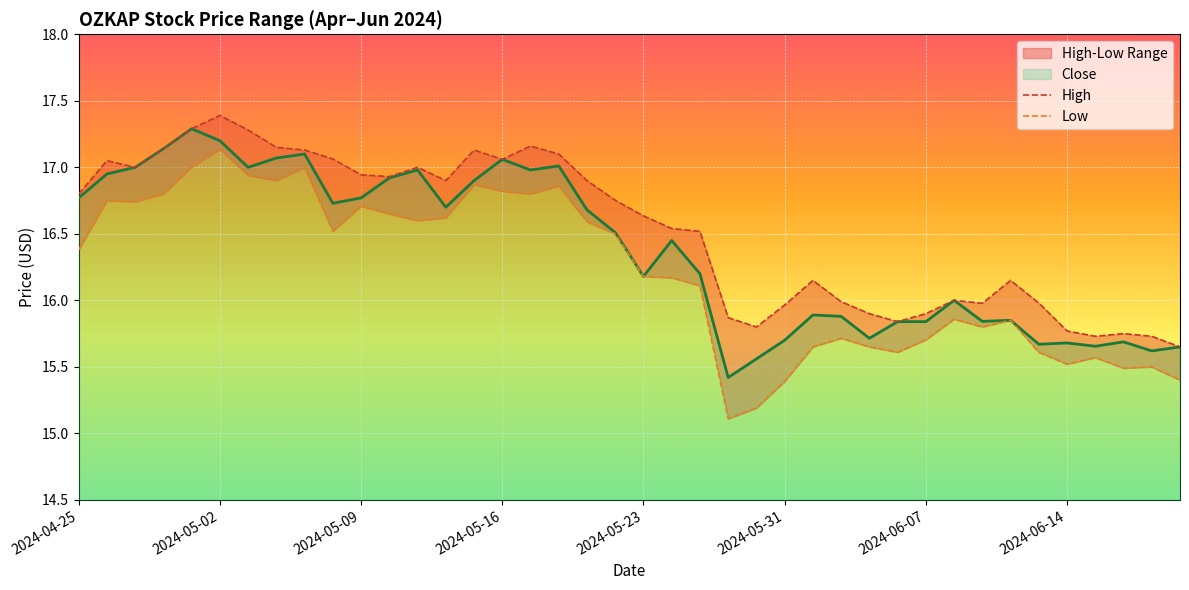

What is the minimum value shown in the chart?

15.1